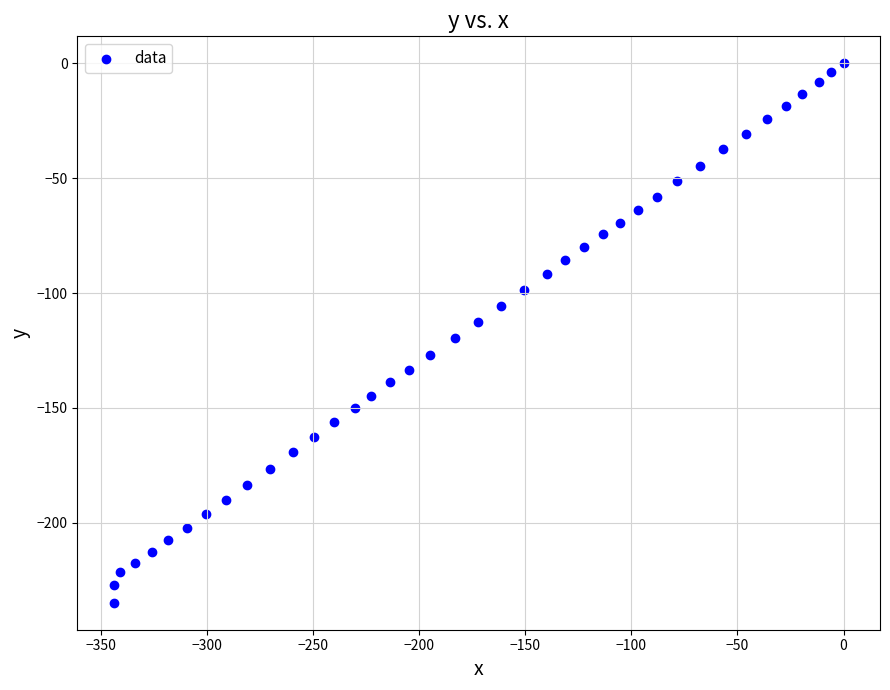

What is the range of X values (max minus min)?

344.1